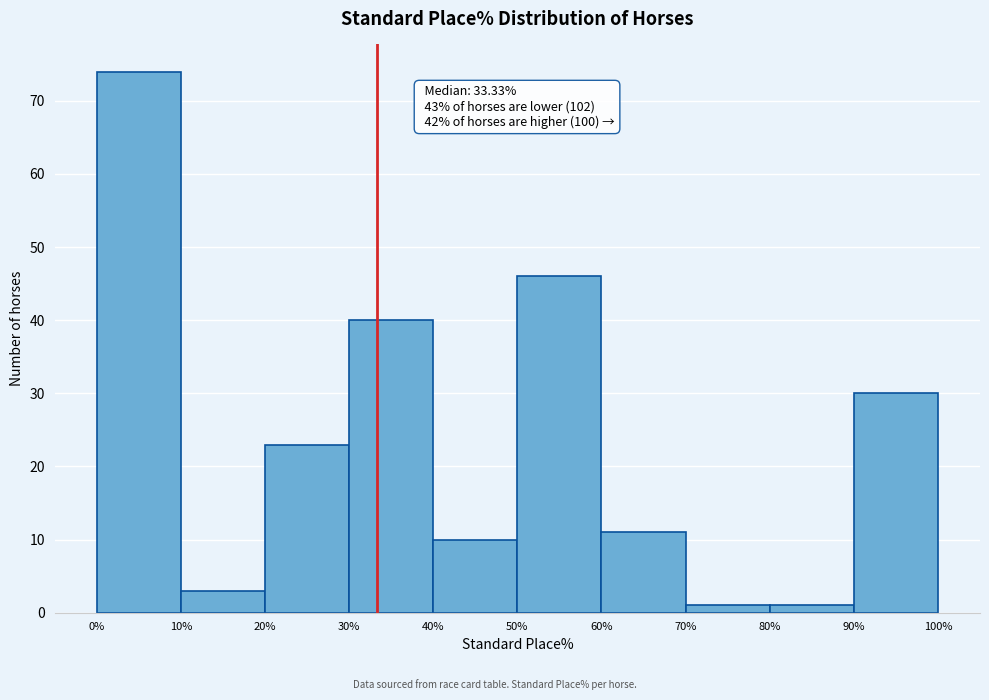

Which range on the x-axis has the tallest bar?

0% to 10%